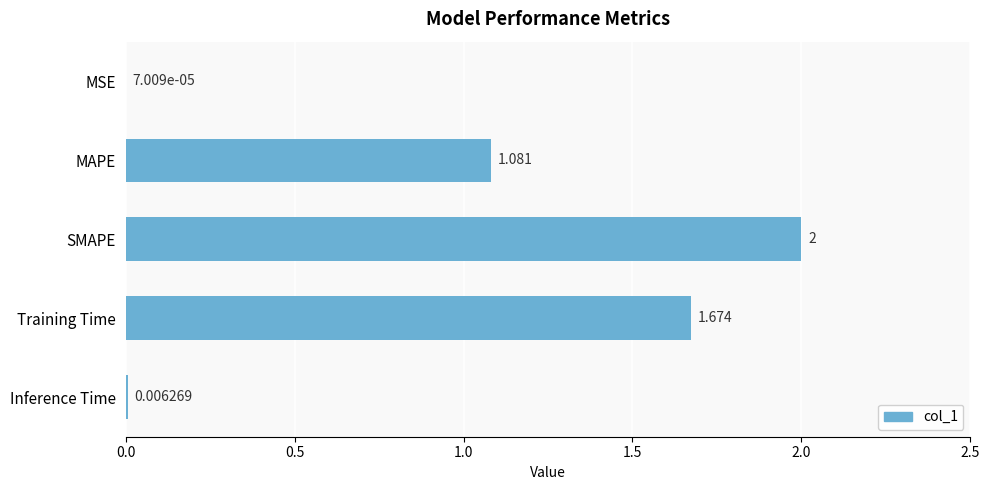

At which label is the value closest to 1?

MAPE